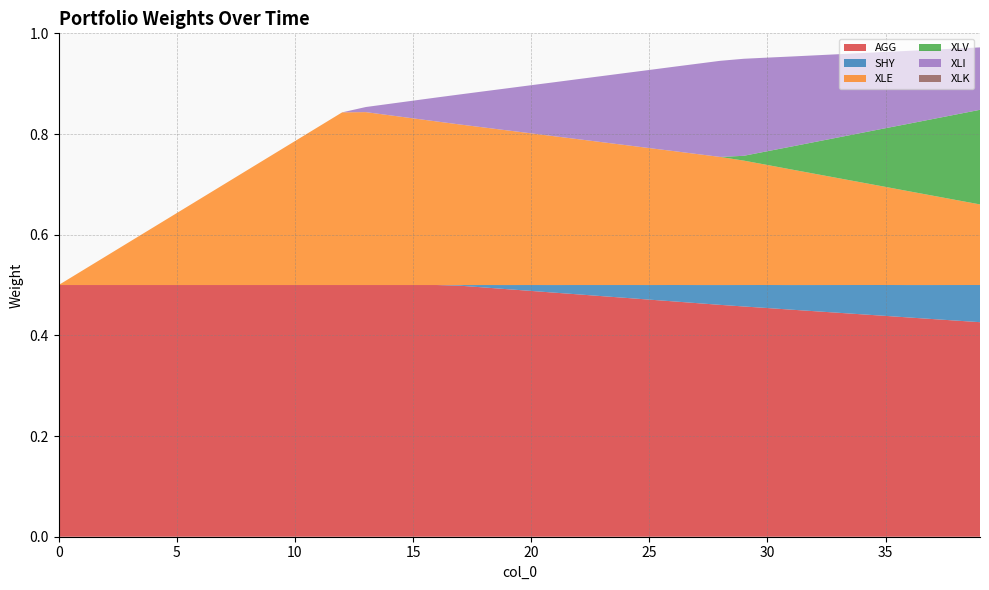

Reading right to left, list all the values displayed in this chart.

AGG: 39=0.4	38=0.4	37=0.4	36=0.4	35=0.4	34=0.4	33=0.4	32=0.4	31=0.5	30=0.5	29=0.5	28=0.5	27=0.5	26=0.5	25=0.5	24=0.5	23=0.5	22=0.5	21=0.5	20=0.5	19=0.5	18=0.5	17=0.5	16=0.5	15=0.5	14=0.5	13=0.5	12=0.5	11=0.5	10=0.5	9=0.5	8=0.5	7=0.5	6=0.5	5=0.5	4=0.5	3=0.5	2=0.5	1=0.5	0=0.5
SHY: 39=0.1	38=0.1	37=0.1	36=0.1	35=0.1	34=0.1	33=0.1	32=0.1	31=0.0	30=0.0	29=0.0	28=0.0	27=0.0	26=0.0	25=0.0	24=0.0	23=0.0	22=0.0	21=0.0	20=0.0	19=0.0	18=0.0	17=0.0	16=0.0	15=0.0	14=0.0	13=0.0	12=0.0	11=0.0	10=0.0	9=0.0	8=0.0	7=0.0	6=0.0	5=0.0	4=0.0	3=0.0	2=0.0	1=0.0	0=0.0
XLE: 39=0.2	38=0.2	37=0.2	36=0.2	35=0.2	34=0.2	33=0.2	32=0.2	31=0.2	30=0.2	29=0.2	28=0.3	27=0.3	26=0.3	25=0.3	24=0.3	23=0.3	22=0.3	21=0.3	20=0.3	19=0.3	18=0.3	17=0.3	16=0.3	15=0.3	14=0.3	13=0.3	12=0.3	11=0.3	10=0.3	9=0.3	8=0.2	7=0.2	6=0.2	5=0.1	4=0.1	3=0.1	2=0.1	1=0.0	0=0.0
XLV: 39=0.2	38=0.2	37=0.2	36=0.1	35=0.1	34=0.1	33=0.1	32=0.1	31=0.0	30=0.0	29=0.0	28=0.0	27=0.0	26=0.0	25=0.0	24=0.0	23=0.0	22=0.0	21=0.0	20=0.0	19=0.0	18=0.0	17=0.0	16=0.0	15=0.0	14=0.0	13=0.0	12=0.0	11=0.0	10=0.0	9=0.0	8=0.0	7=0.0	6=0.0	5=0.0	4=0.0	3=0.0	2=0.0	1=0.0	0=0.0
XLI: 39=0.1	38=0.1	37=0.1	36=0.1	35=0.2	34=0.2	33=0.2	32=0.2	31=0.2	30=0.2	29=0.2	28=0.2	27=0.2	26=0.2	25=0.2	24=0.1	23=0.1	22=0.1	21=0.1	20=0.1	19=0.1	18=0.1	17=0.1	16=0.0	15=0.0	14=0.0	13=0.0	12=0.0	11=0.0	10=0.0	9=0.0	8=0.0	7=0.0	6=0.0	5=0.0	4=0.0	3=0.0	2=0.0	1=0.0	0=0.0
XLK: 39=0.0	38=0.0	37=0.0	36=0.0	35=0.0	34=0.0	33=0.0	32=0.0	31=0.0	30=0.0	29=0.0	28=0.0	27=0.0	26=0.0	25=0.0	24=0.0	23=0.0	22=0.0	21=0.0	20=0.0	19=0.0	18=0.0	17=0.0	16=0.0	15=0.0	14=0.0	13=0.0	12=0.0	11=0.0	10=0.0	9=0.0	8=0.0	7=0.0	6=0.0	5=0.0	4=0.0	3=0.0	2=0.0	1=0.0	0=0.0